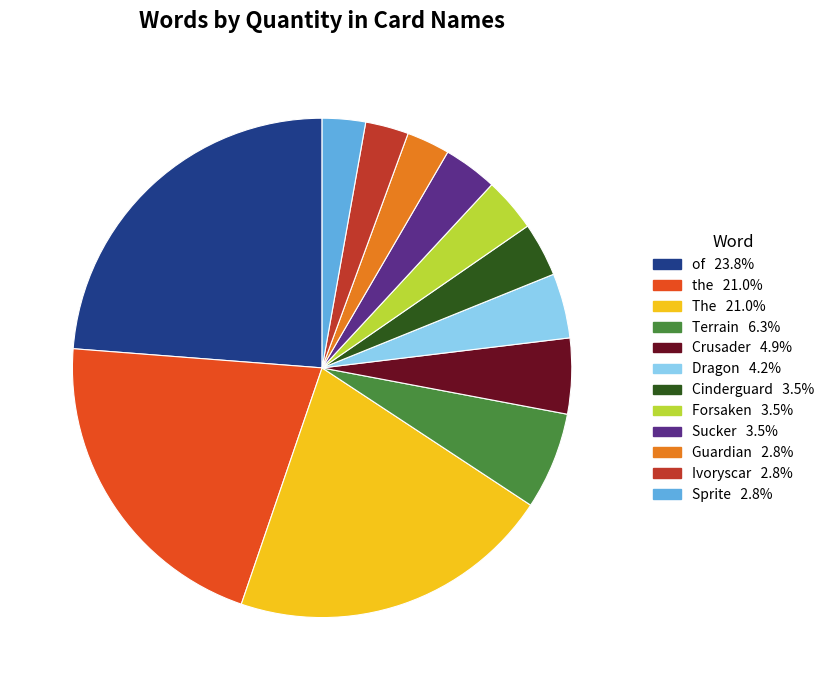

Do Terrain and Crusader together represent more than half of the pie?

No